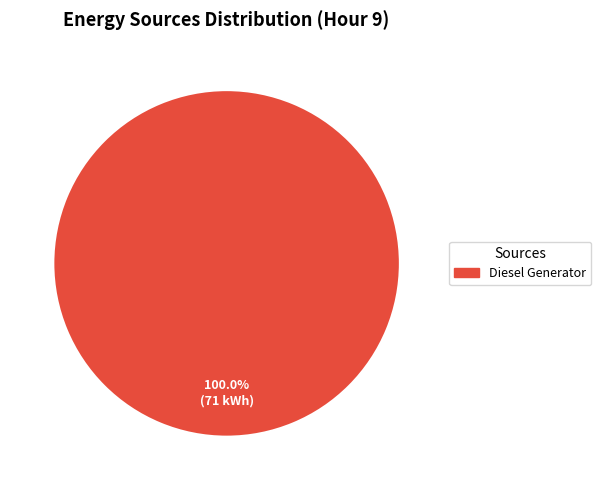

Is there any slice that represents more than half of the pie?

Yes